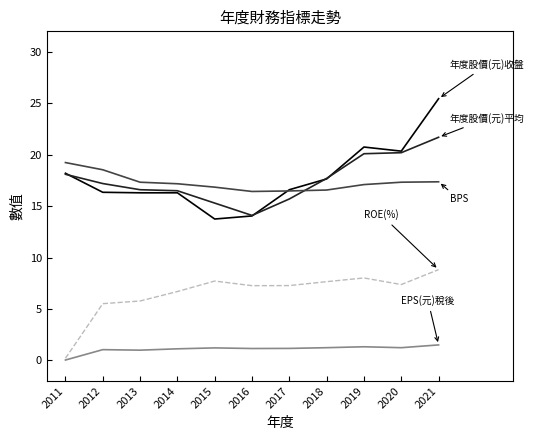

What is the difference between the highest and lowest values at 2017?

15.4